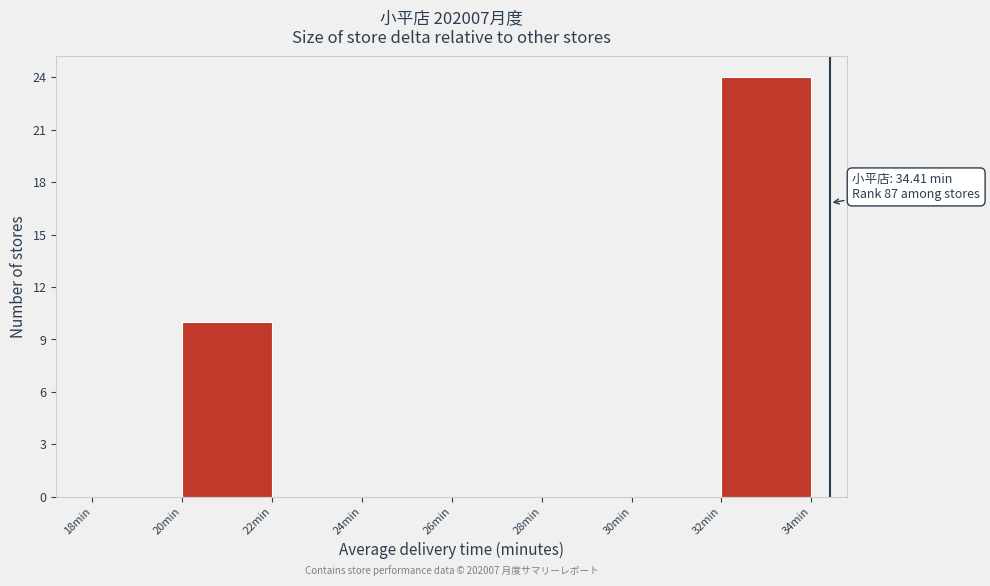

Which range on the x-axis has the tallest bar?

32 to 34